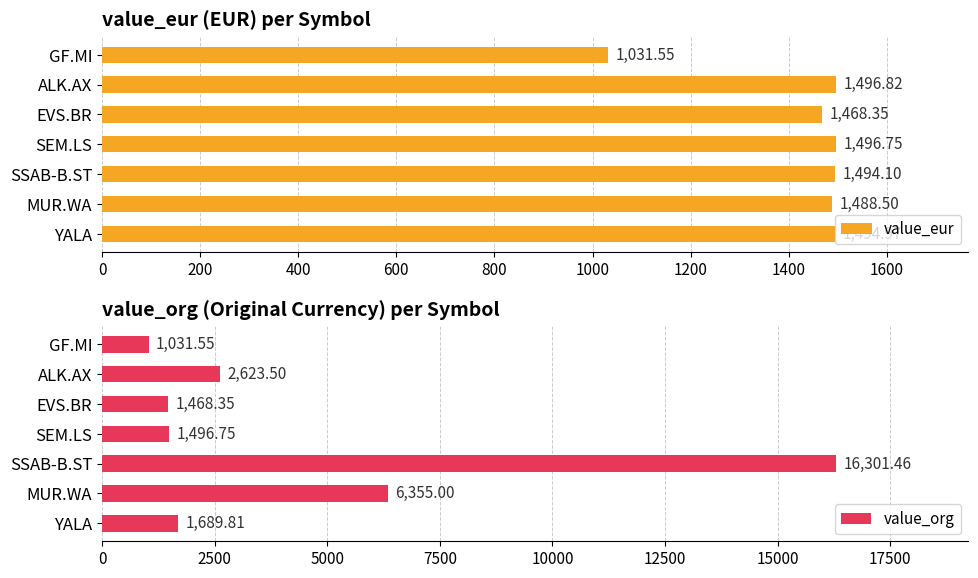

Rank the series by their maximum value, from highest to lowest.

value_org, value_eur